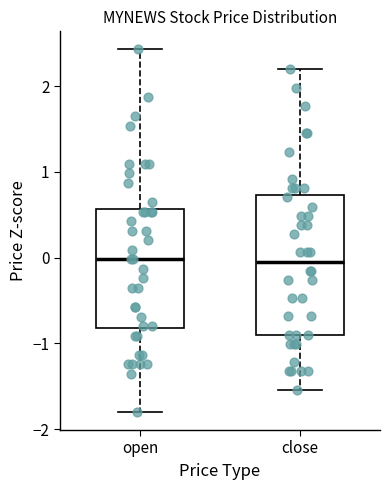

Reading left to right, read every box against the y-axis: the position of its median line, the range the box covers, and the ends of its whiskers. The values are not printed on the chart, so give them approximately, as read against the axis.

open: median 0.0, box -0.8 to 0.6, whiskers -1.8 to 2.4
close: median 0.0, box -0.9 to 0.7, whiskers -1.5 to 2.2